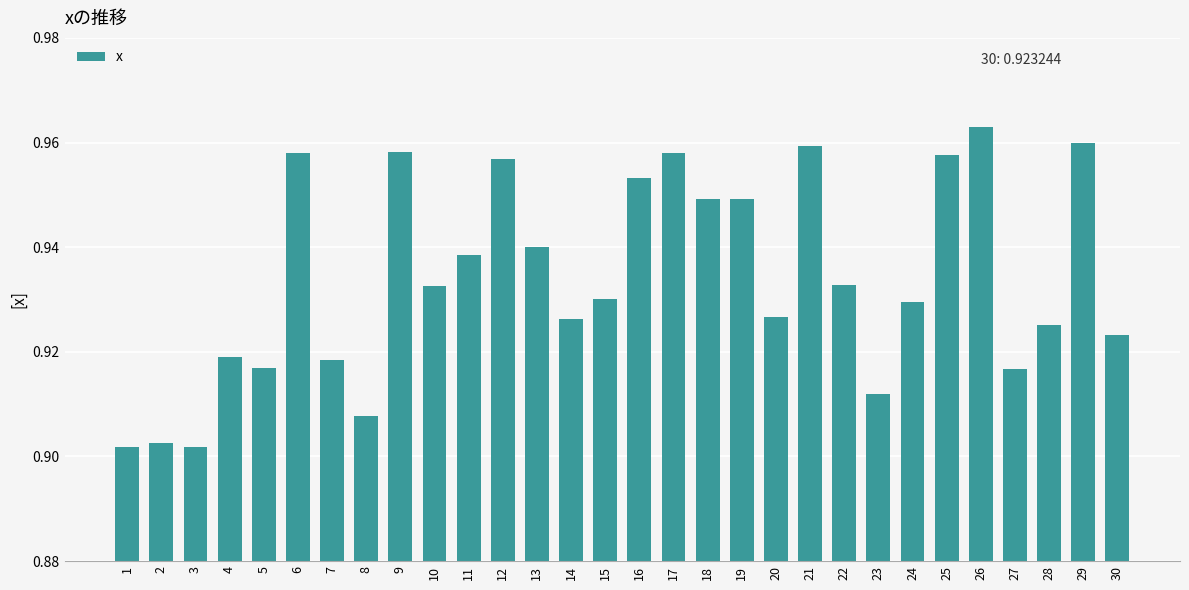

Is it true that the value at 9 is 1.6?

False